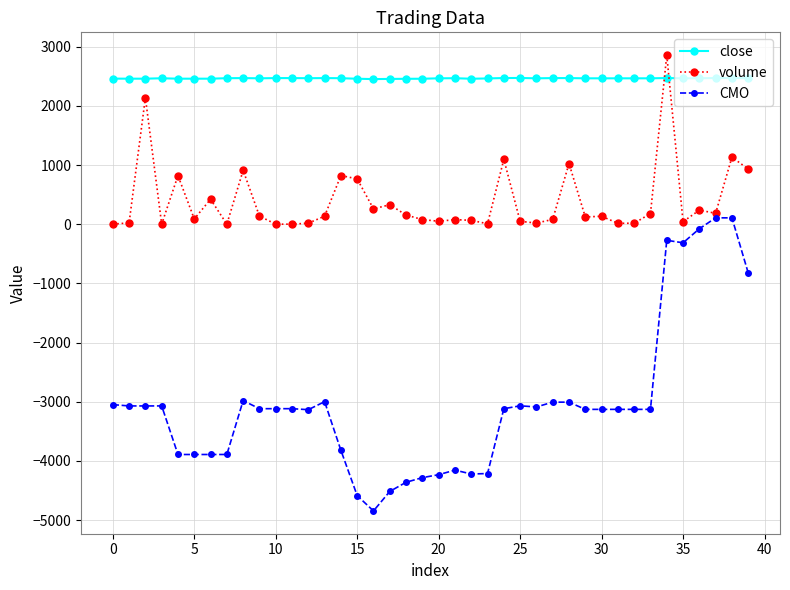

List the series in order of their peak value, lowest first.

CMO, close, volume